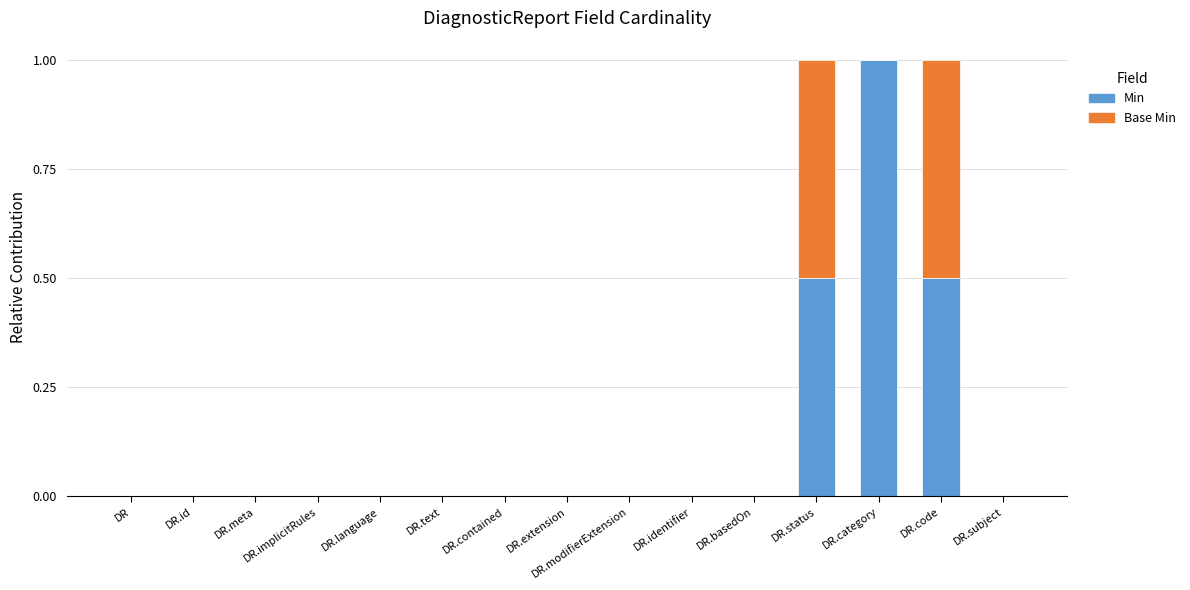

The value of Min at DR.text is 0.6. True or false?

False